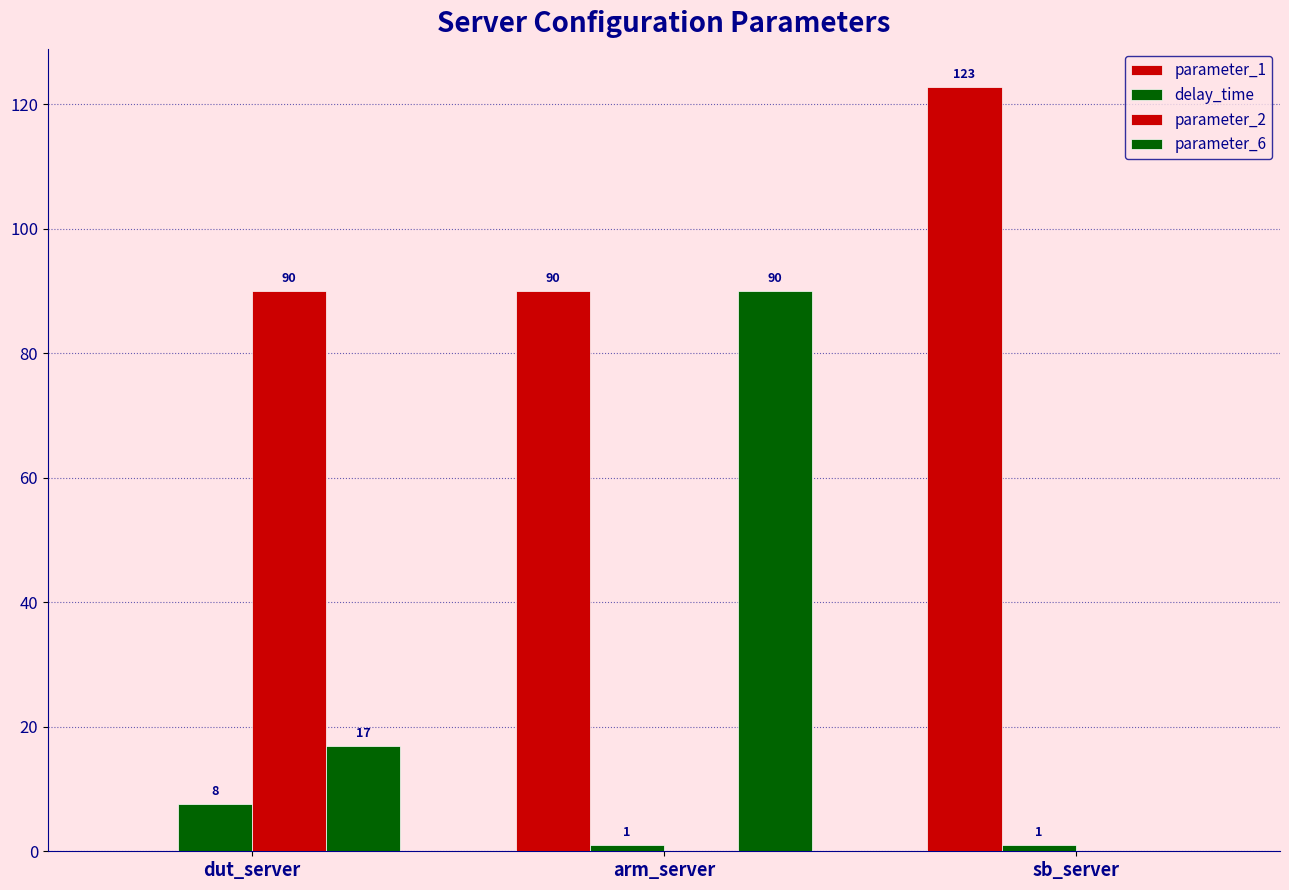

What is the difference between the parameter_1 values at sb_server and dut_server?

122.8